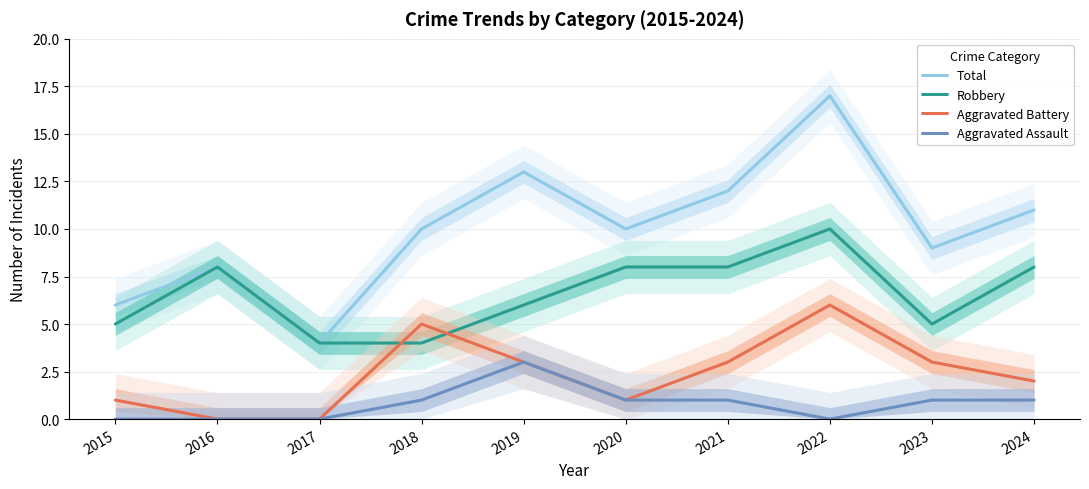

What is the value of the Aggravated Assault point at the 4th from the left?

1